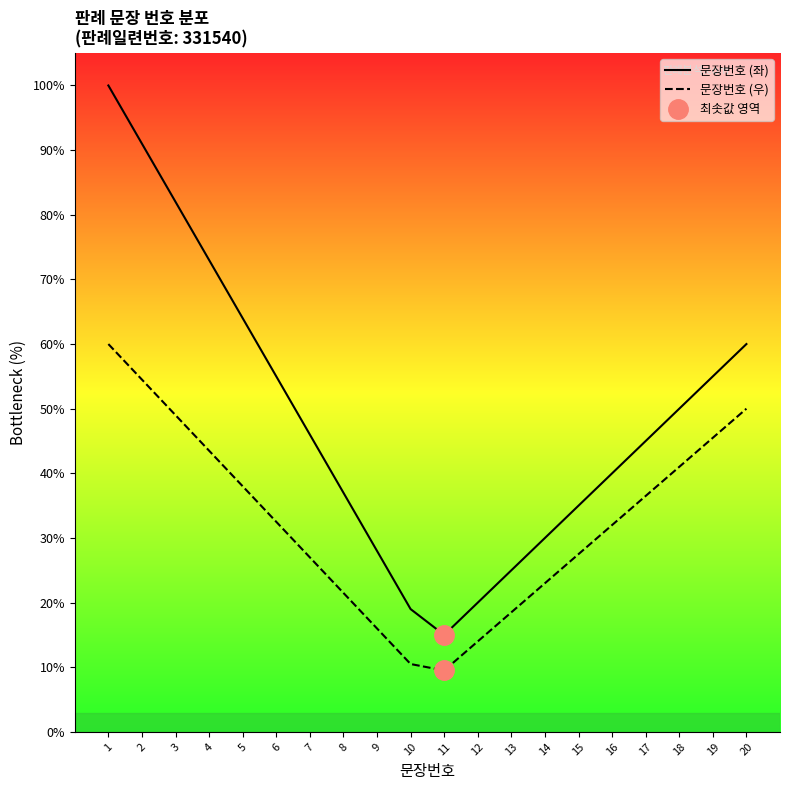

Rank the series by their maximum value, from highest to lowest.

문장번호 (좌), 문장번호 (우)